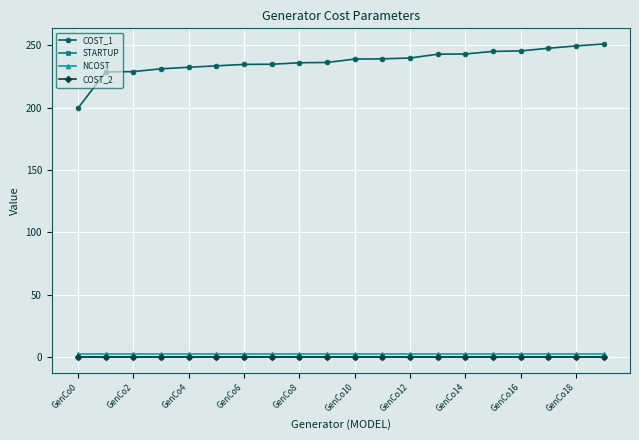

True or false: STARTUP and COST_1 intersect in this chart.

False